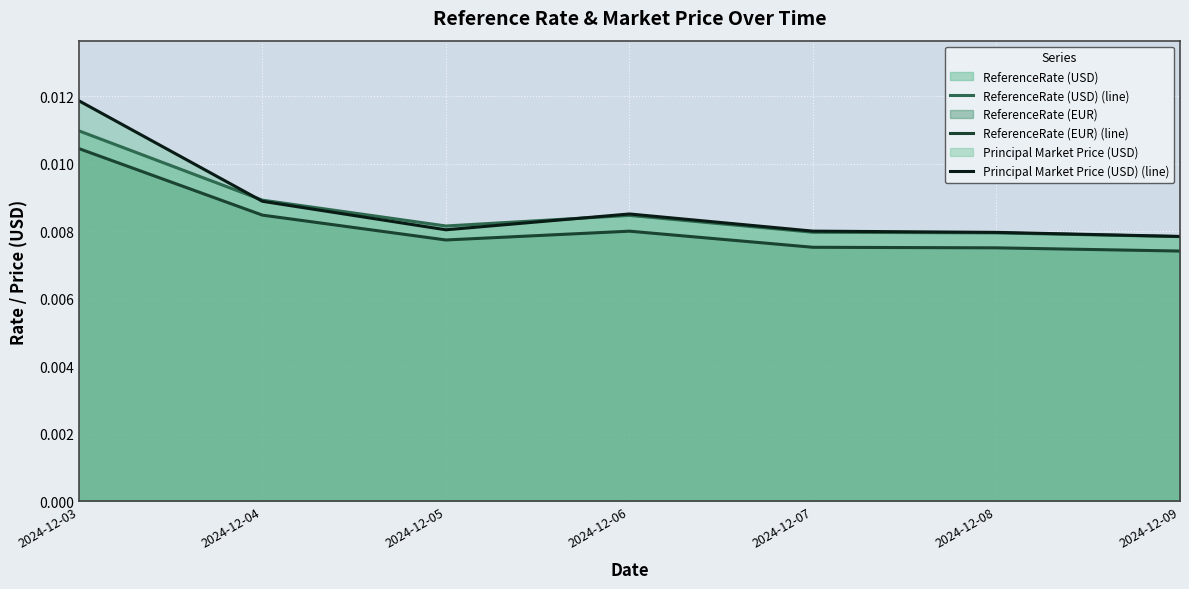

In Principal Market Price (USD) (line), how many points are lower than both neighbors (excluding endpoints)?

1